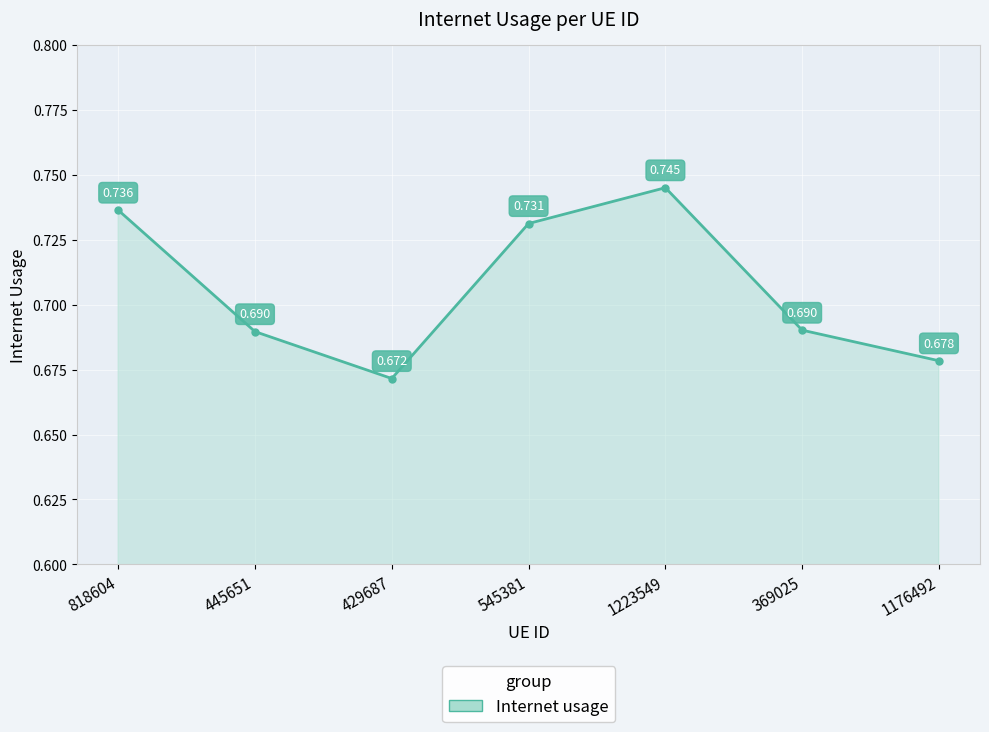

What is the sum of the values at 445651 and 1176492?

1.4